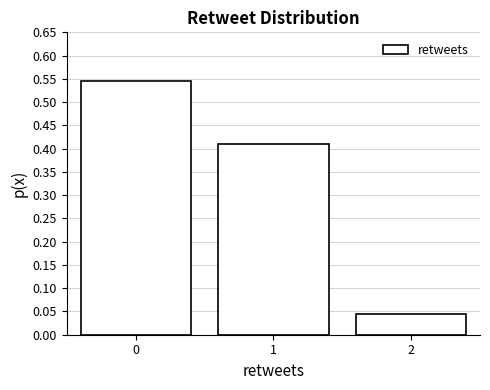

What is the average value?

0.3